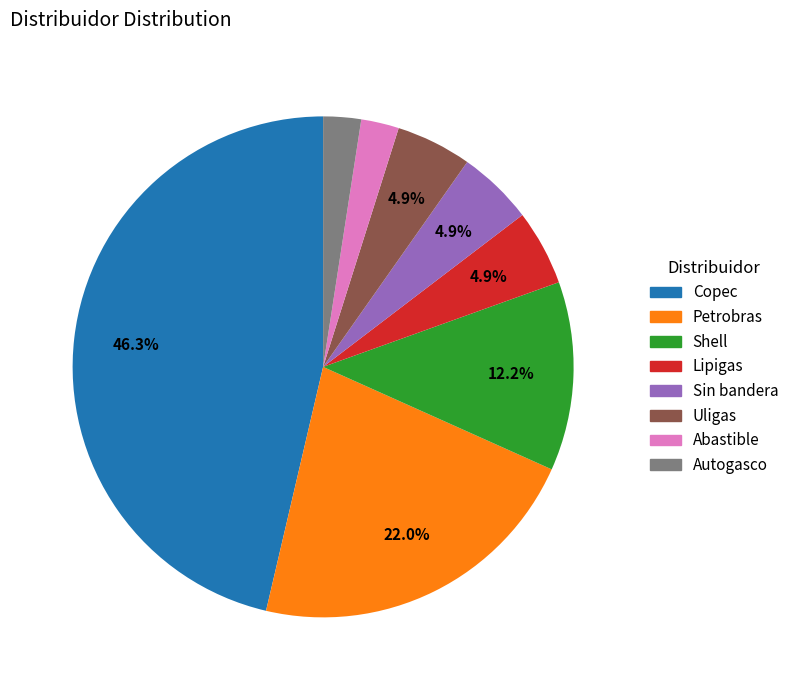

Which slice is the largest?

Copec